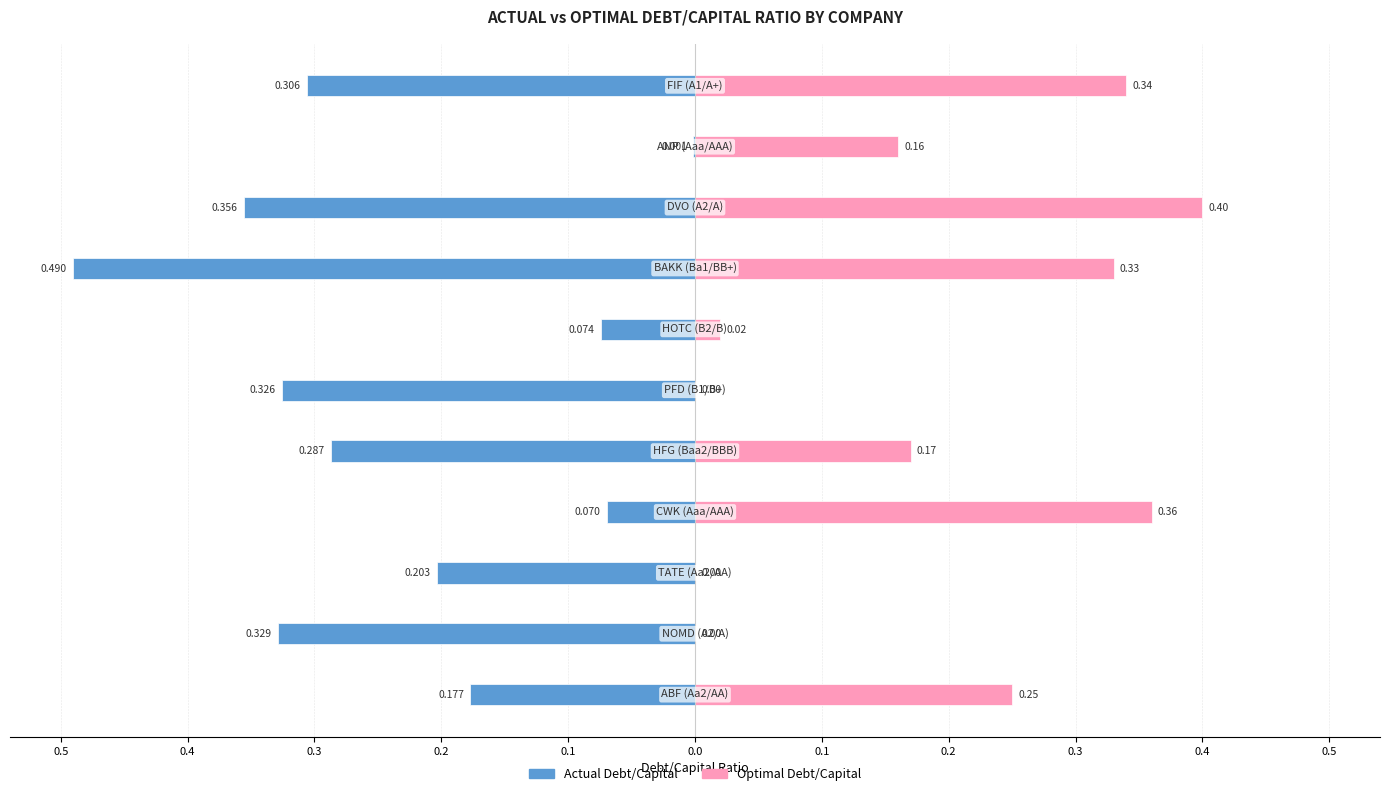

Reading right to left, list all the values displayed in this chart.

Actual Debt/Capital: -0.3	-0.0	-0.4	-0.5	-0.1	-0.3	-0.3	-0.1	-0.2	-0.3	-0.2
Optimal Debt/Capital: 0.3	0.2	0.4	0.3	0.0	0.0	0.2	0.4	0.0	0.0	0.2